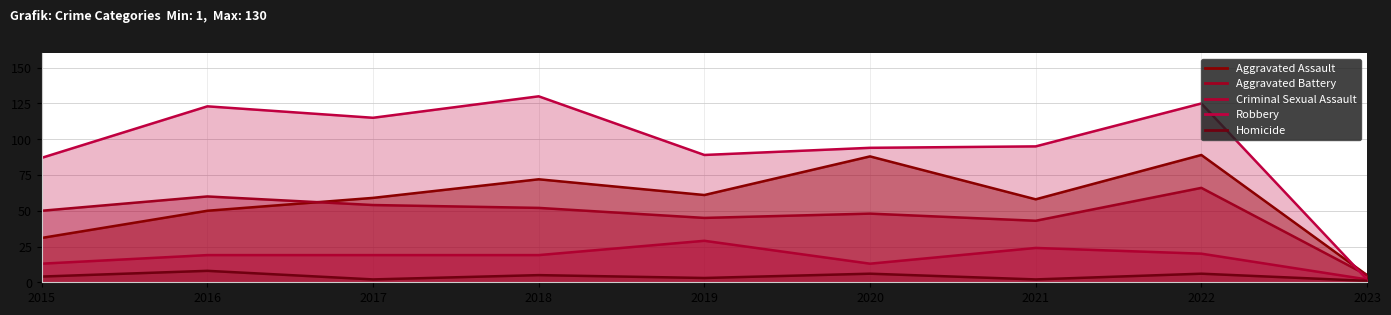

Reading left to right, transcribe all the data shown in this chart.

Aggravated Assault: 31	50	59	72	61	88	58	89	5
Aggravated Battery: 50	60	54	52	45	48	43	66	5
Criminal Sexual Assault: 13	19	19	19	29	13	24	20	2
Robbery: 87	123	115	130	89	94	95	125	2
Homicide: 4	8	2	5	3	6	2	6	1